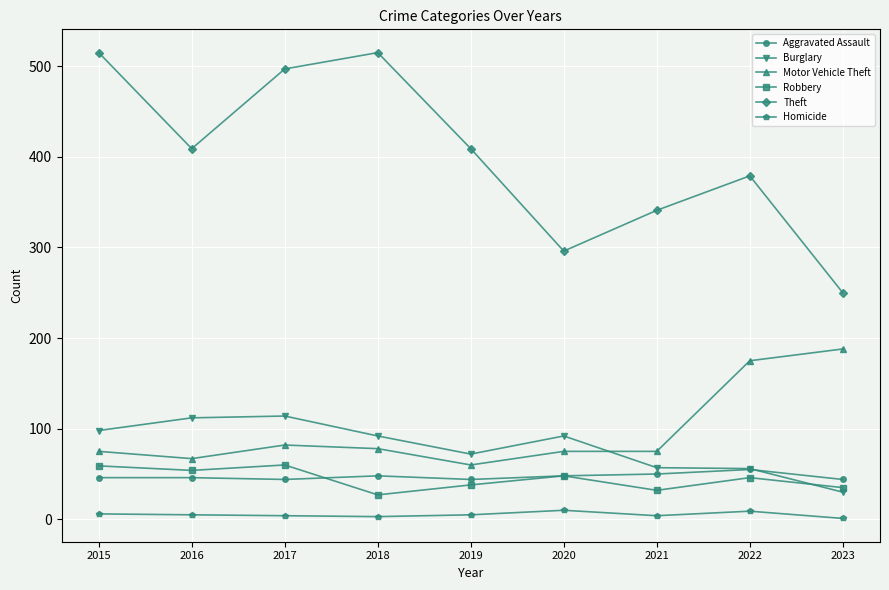

What is the greatest value displayed?

515